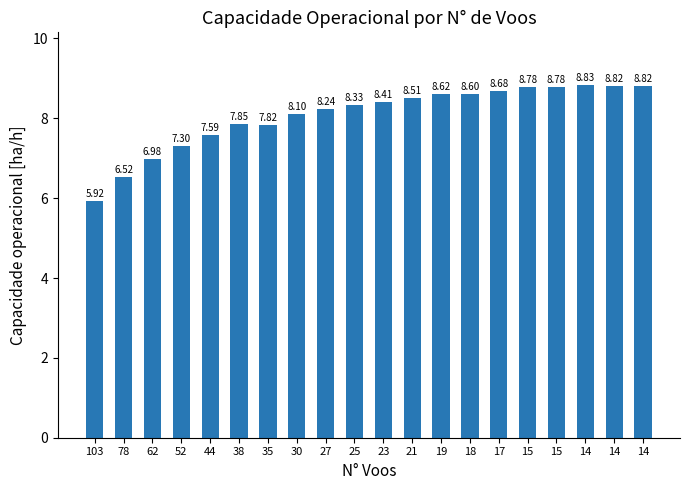

Which category has the highest value across all series?

14